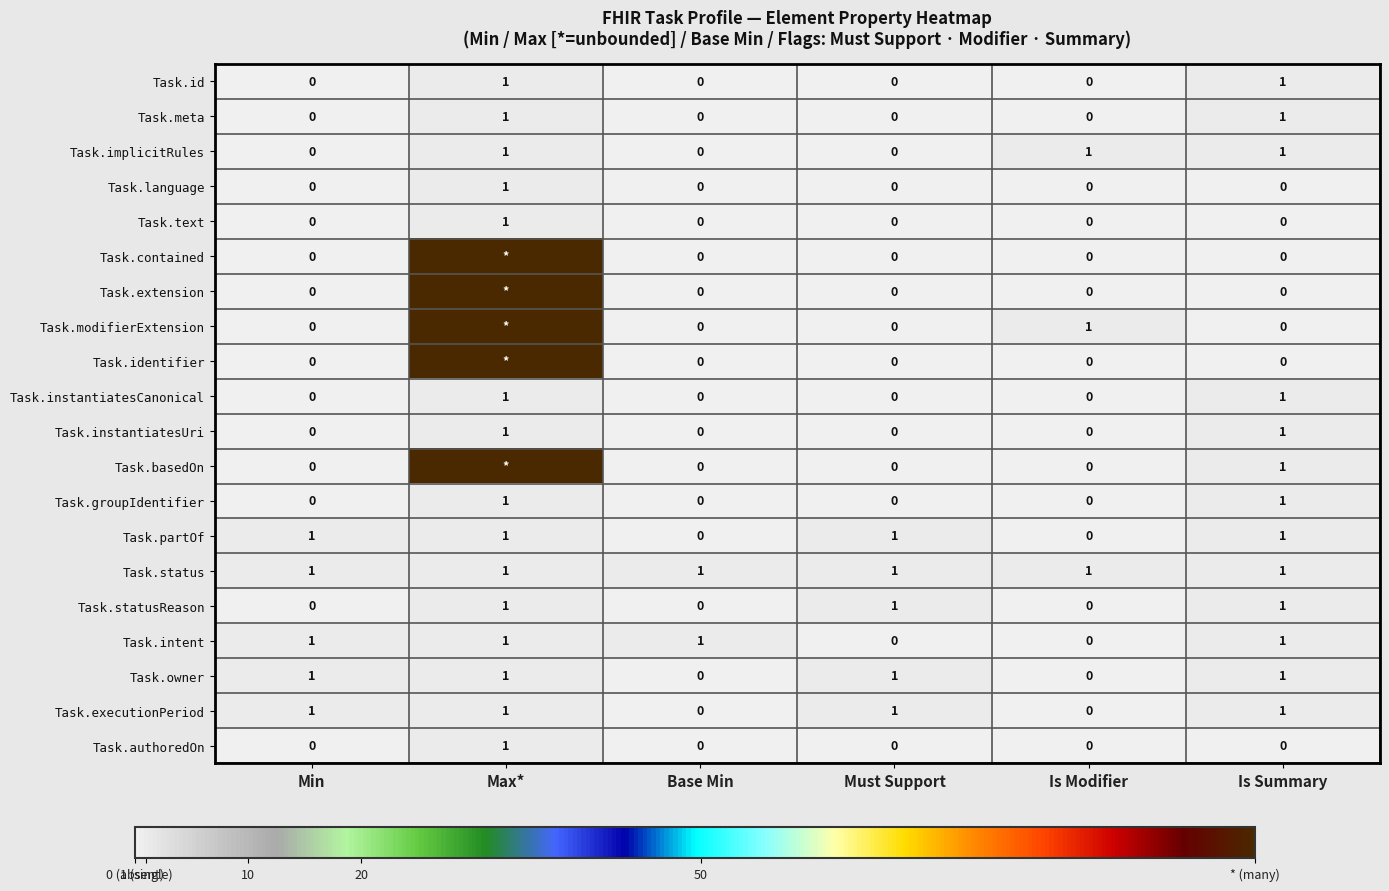

How many data points in Task.executionPeriod are less than 1?

2